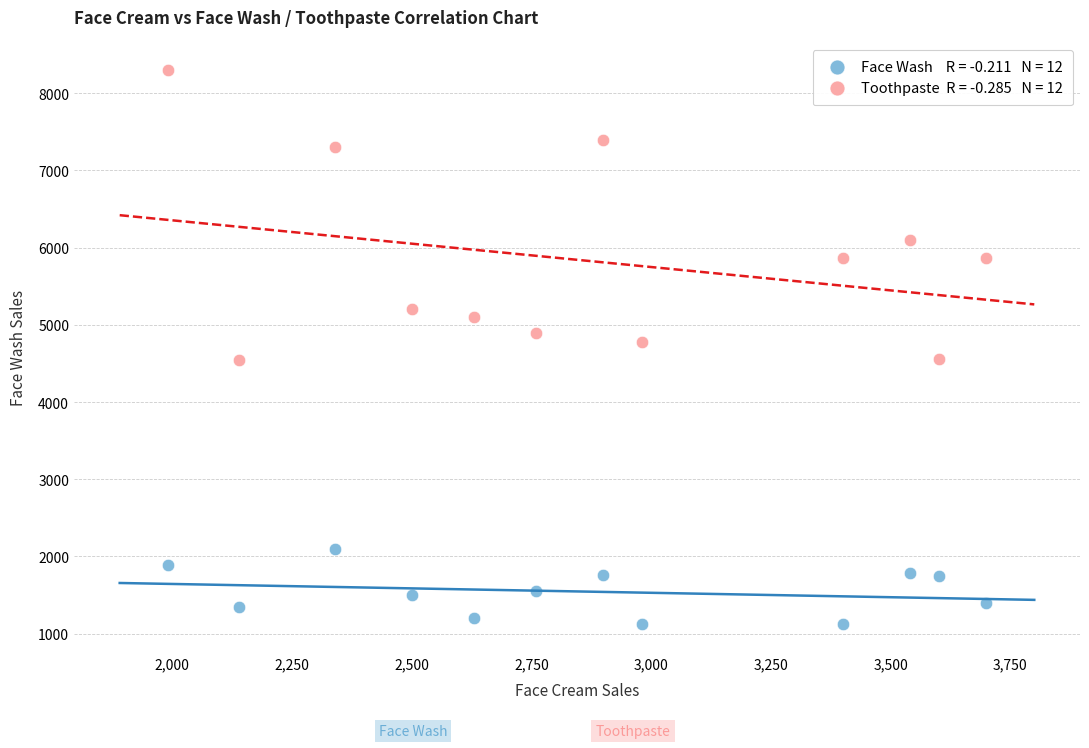

Across all data points, what is the range of Y values (max minus min)?

7180